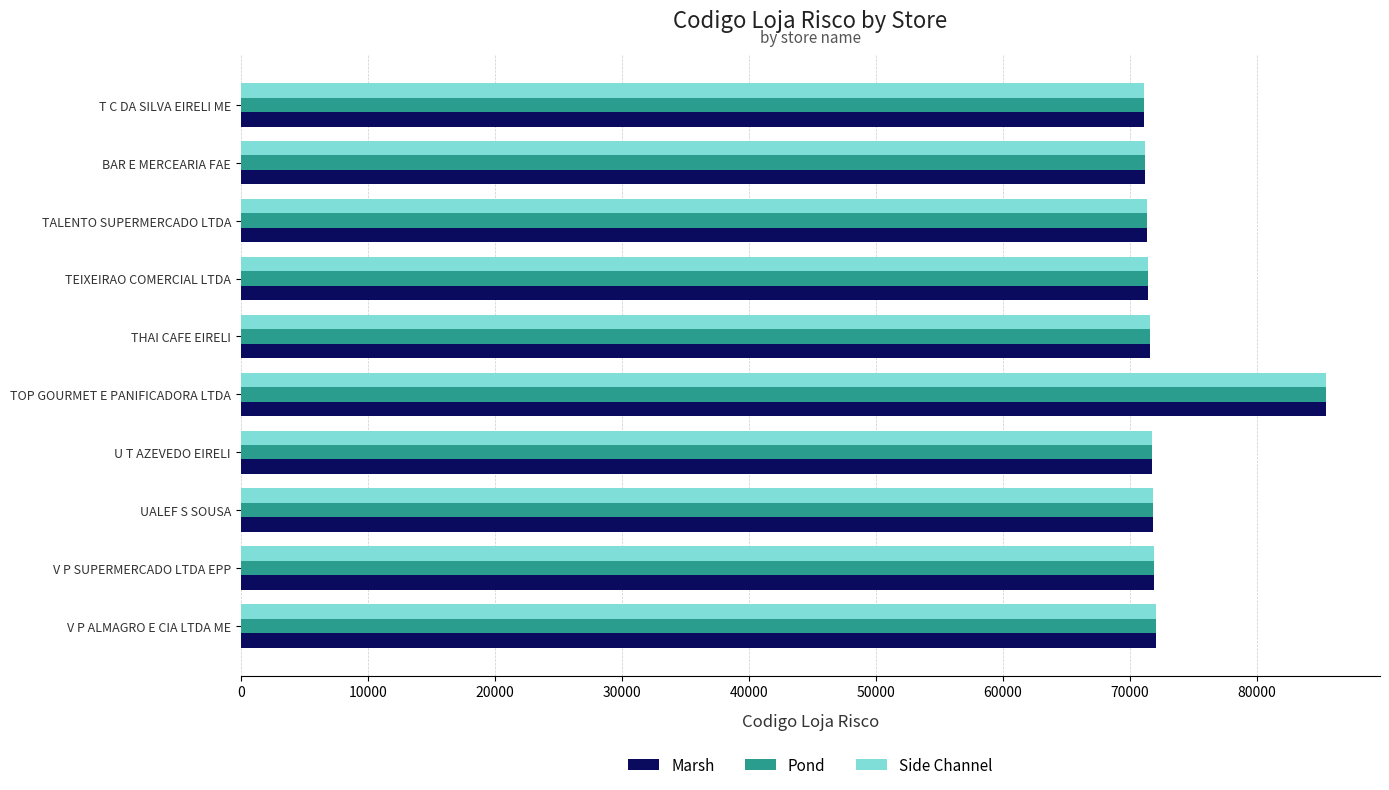

How many values in the Side Channel series are below 71701?

5